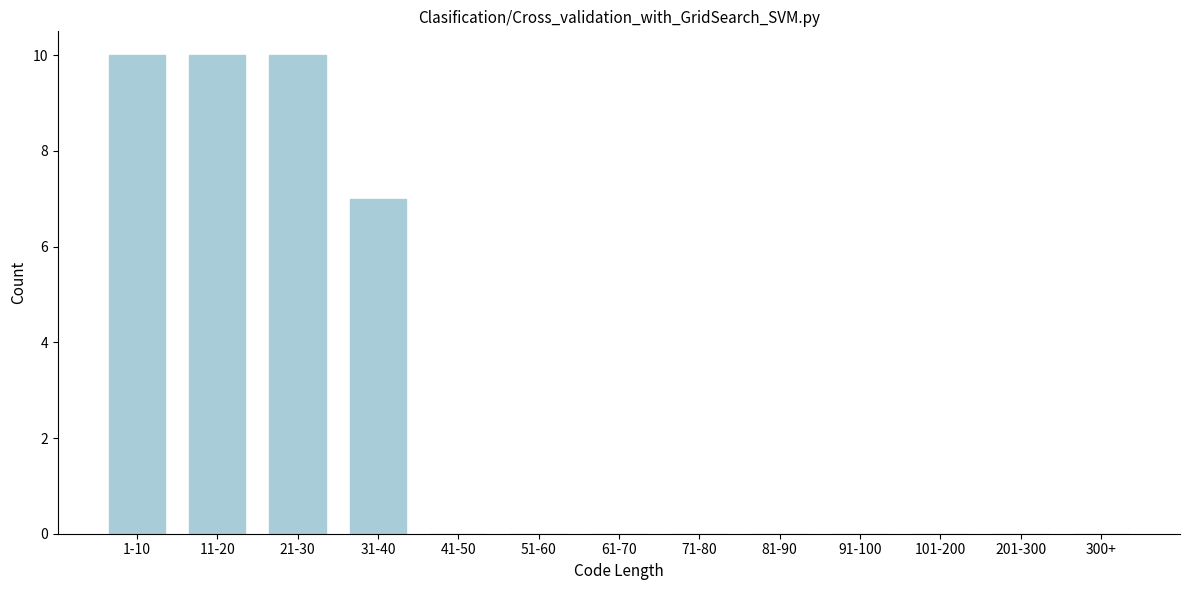

Reading left to right, what are all the values shown in this chart?

1-10=10	11-20=10	21-30=10	31-40=7	41-50=0	51-60=0	61-70=0	71-80=0	81-90=0	91-100=0	101-200=0	201-300=0	300+=0